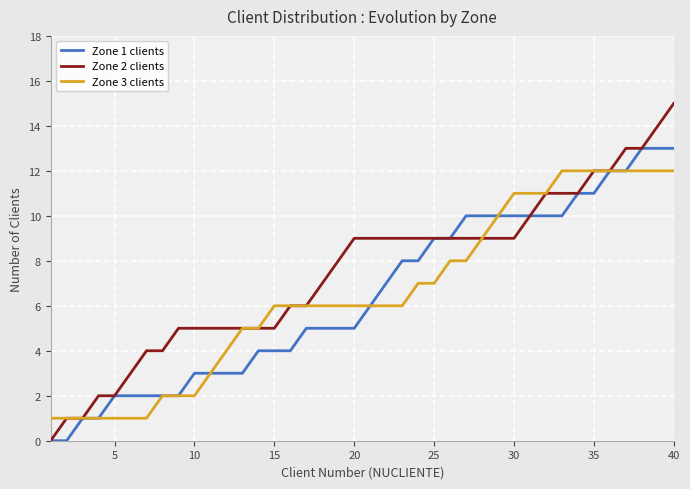

Reading left to right, what are all the values shown in this chart?

Zone 1 clients: 0	0	1	1	2	2	2	2	2	3	3	3	3	4	4	4	5	5	5	5	6	7	8	8	9	9	10	10	10	10	10	10	10	11	11	12	12	13	13	13
Zone 2 clients: 0	1	1	2	2	3	4	4	5	5	5	5	5	5	5	6	6	7	8	9	9	9	9	9	9	9	9	9	9	9	10	11	11	11	12	12	13	13	14	15
Zone 3 clients: 1	1	1	1	1	1	1	2	2	2	3	4	5	5	6	6	6	6	6	6	6	6	6	7	7	8	8	9	10	11	11	11	12	12	12	12	12	12	12	12